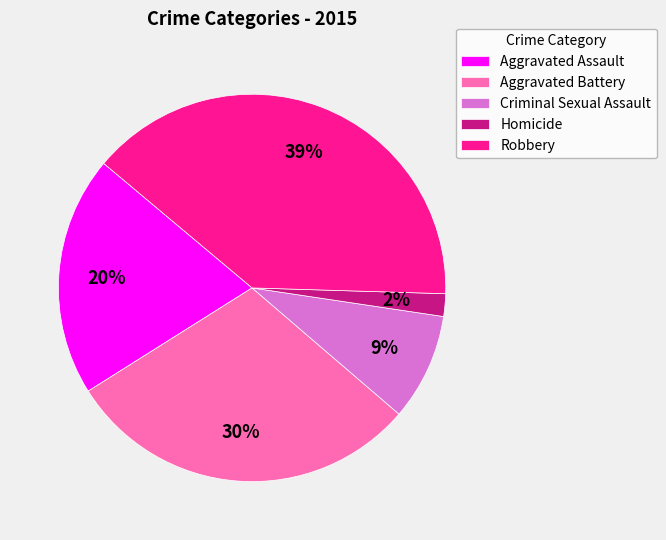

To the nearest percent, what is the average slice percentage?

20%